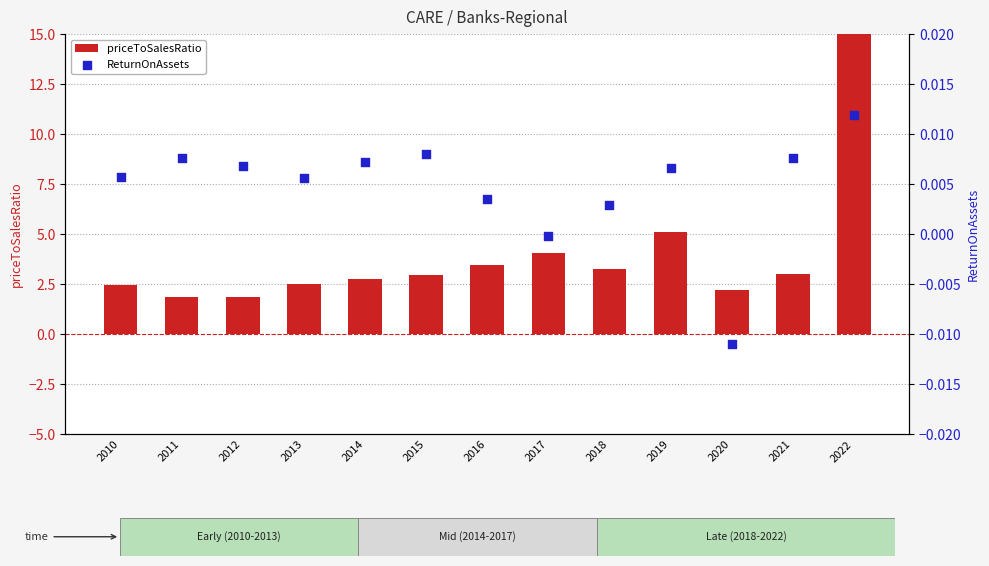

Which series reaches the maximum Y coordinate?

priceToSalesRatio